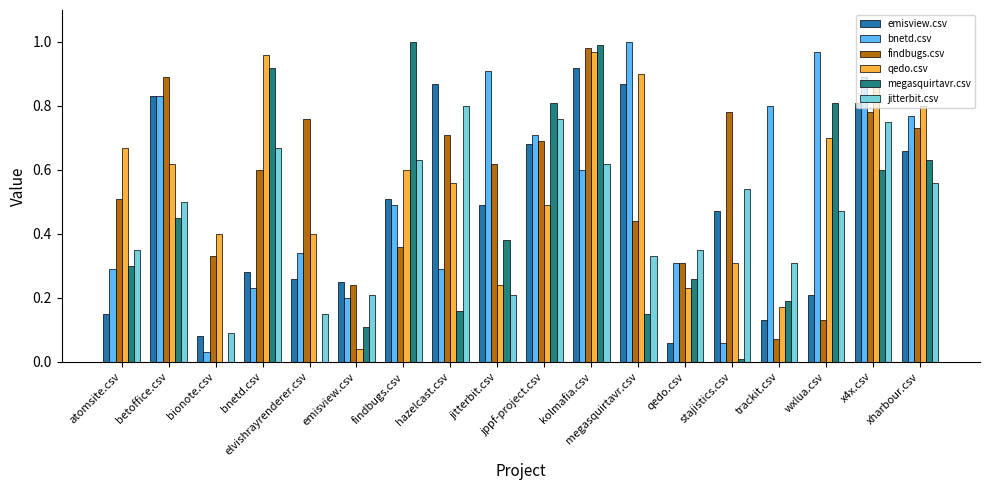

Are the bars grouped side by side (vs. stacked)?

Yes